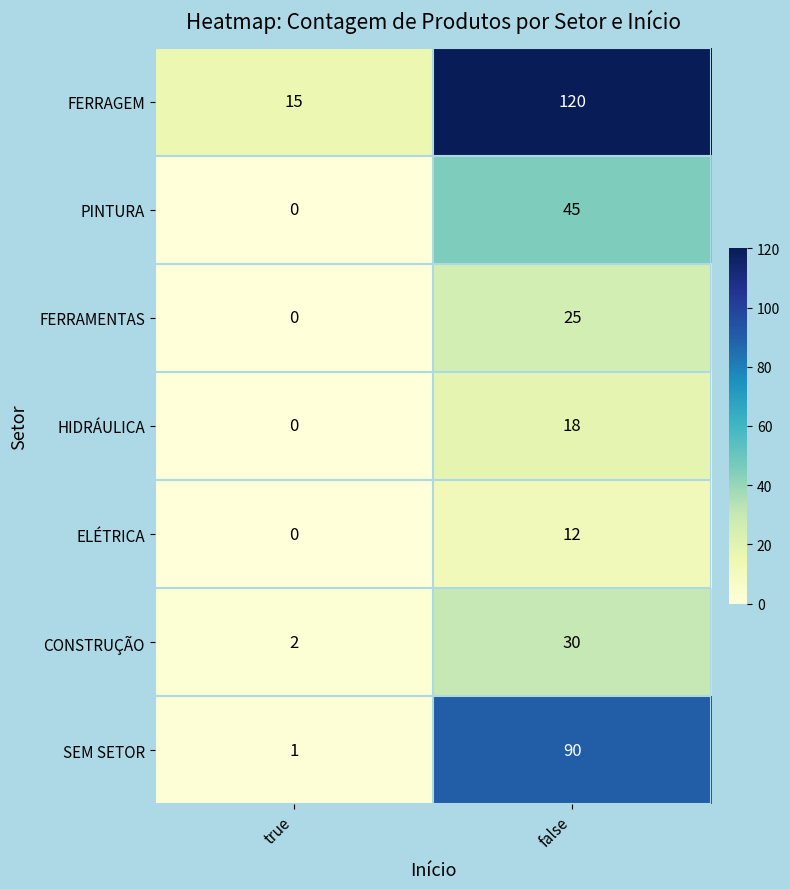

True or false: FERRAMENTAS has a value of 17 at true.

False